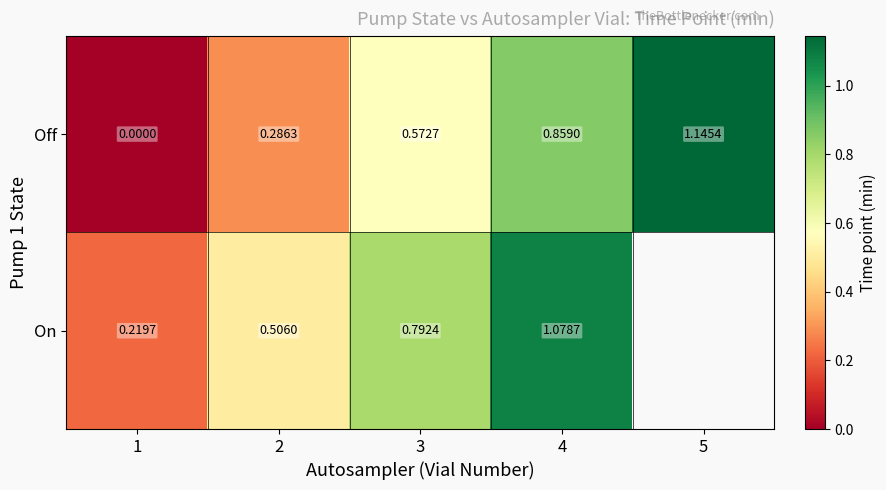

Which label corresponds to the largest value in the chart?

5